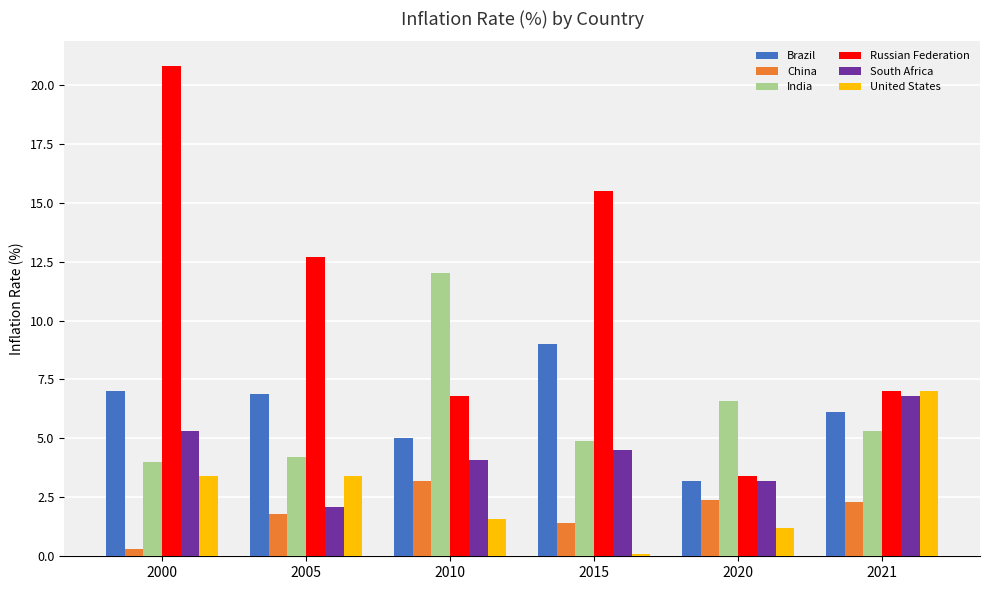

What is the sum of all China values?

11.4